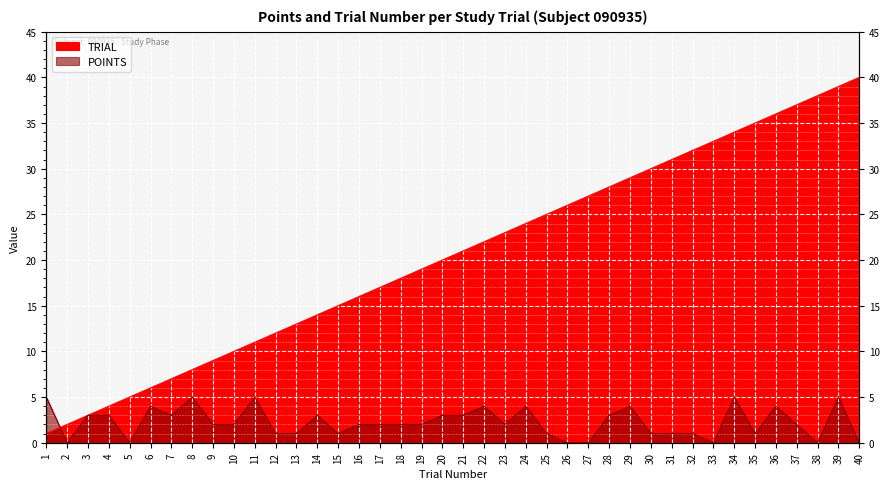

Is the value of POINTS at 37 greater than the value of TRIAL at 31?

No